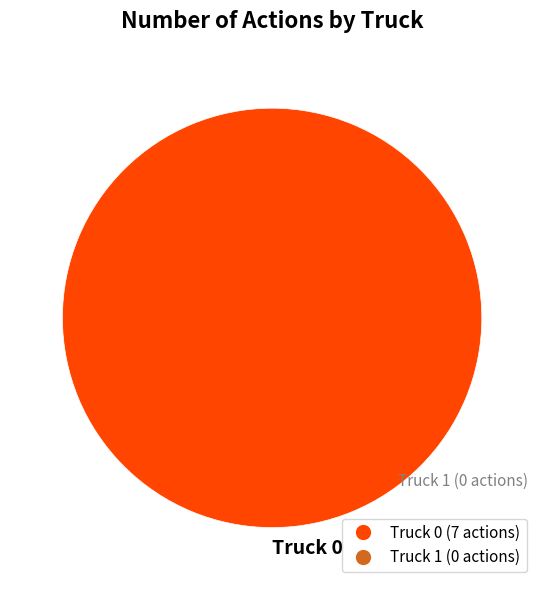

The Truck 0 slice represents 100% of the pie. True or false?

True